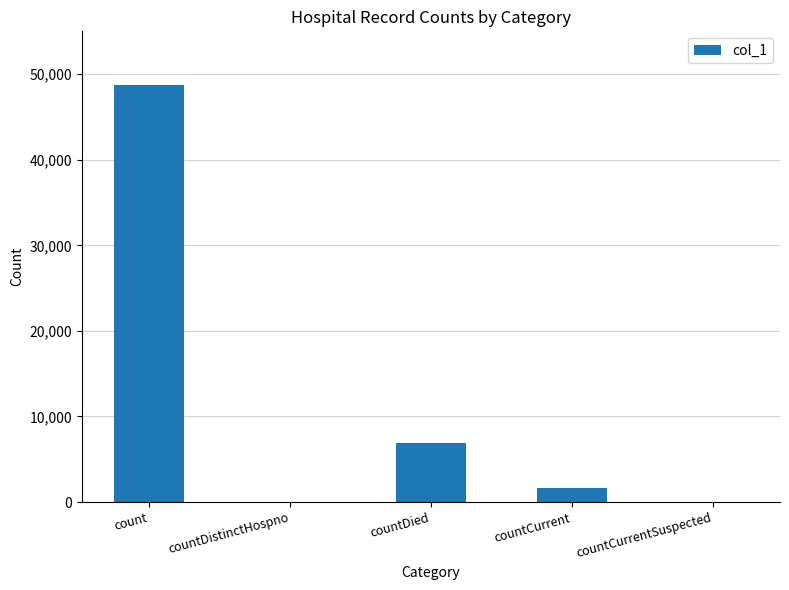

The value at count is 48766. True or false?

True